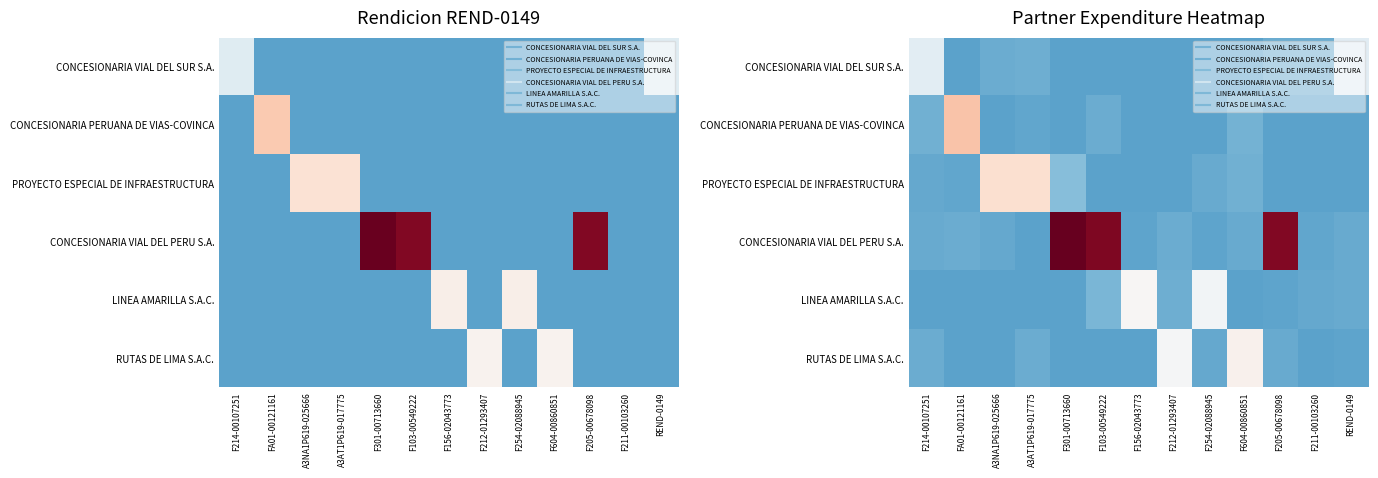

At which category is the sum across all series the highest?

F301-00713660